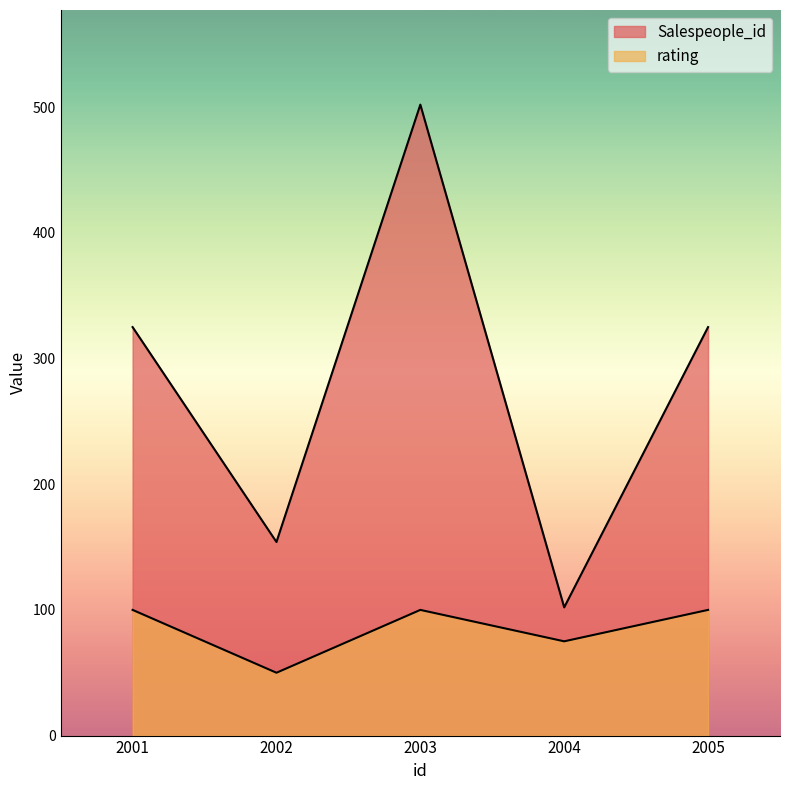

What is the difference between the highest and lowest values at 2002?

104